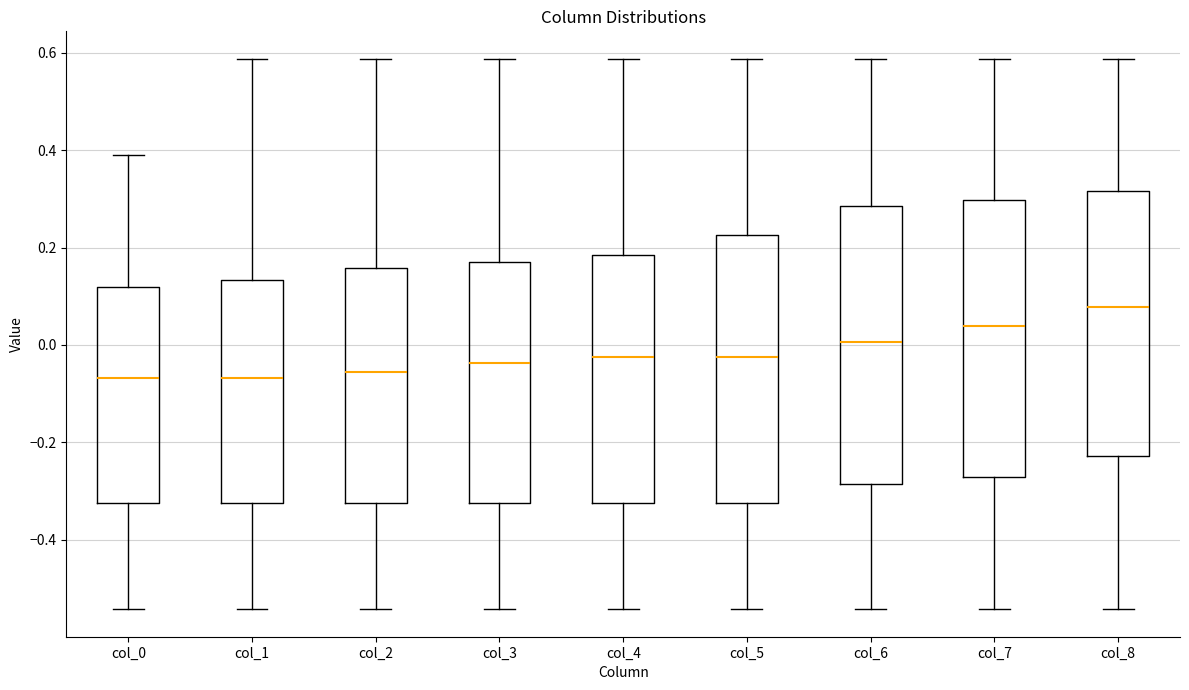

Where is the upper edge of the box for col_1 on the y-axis? The values are not printed on the chart, so give them approximately, as read against the axis.

0.14